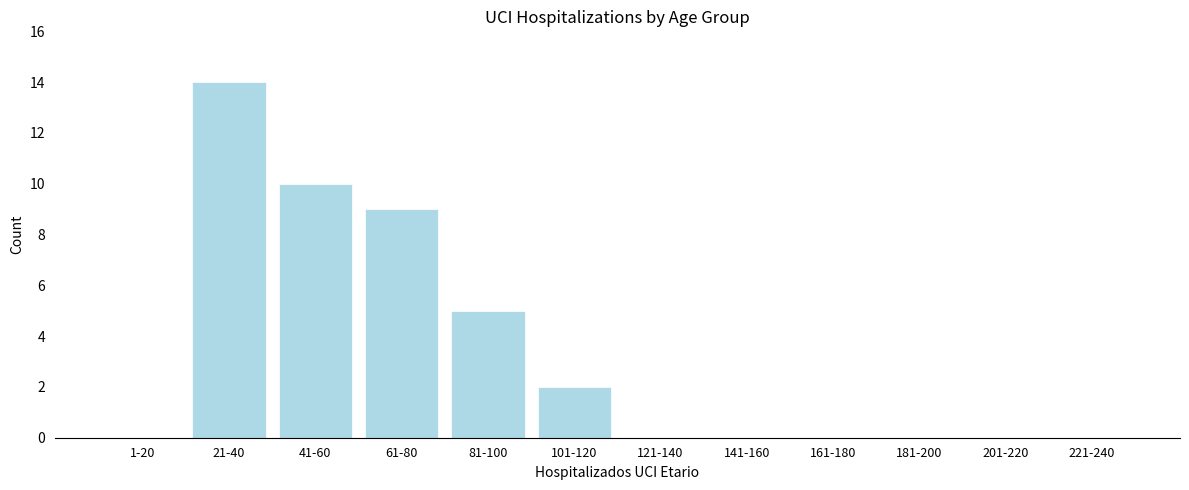

Reading left to right, extract all data points from this chart.

1-20=0	21-40=14	41-60=10	61-80=9	81-100=5	101-120=2	121-140=0	141-160=0	161-180=0	181-200=0	201-220=0	221-240=0